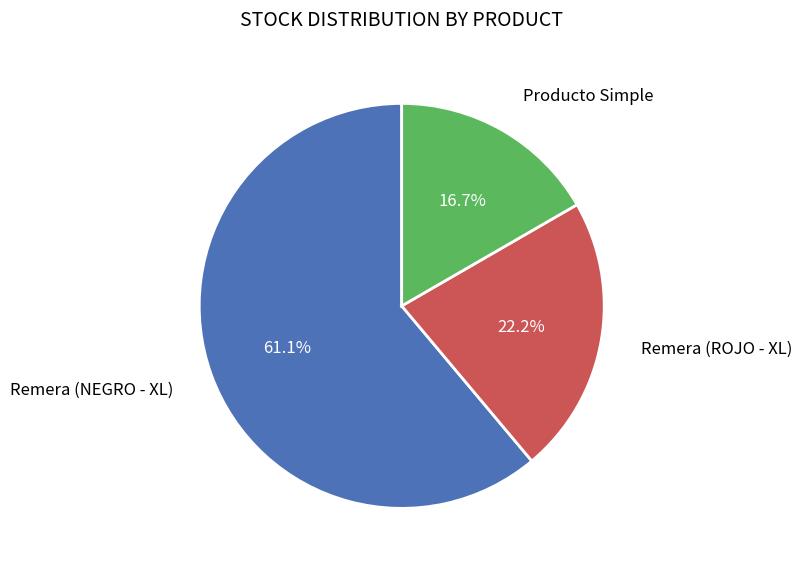

Does any single category account for the majority?

Yes